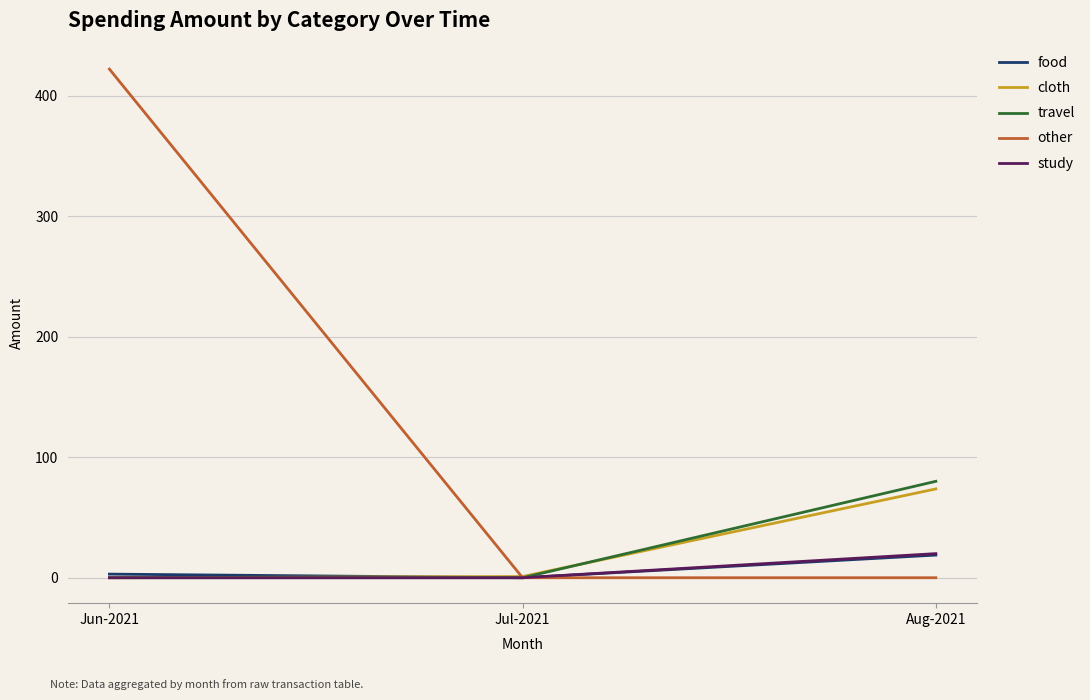

Which series has the largest total across all categories?

other